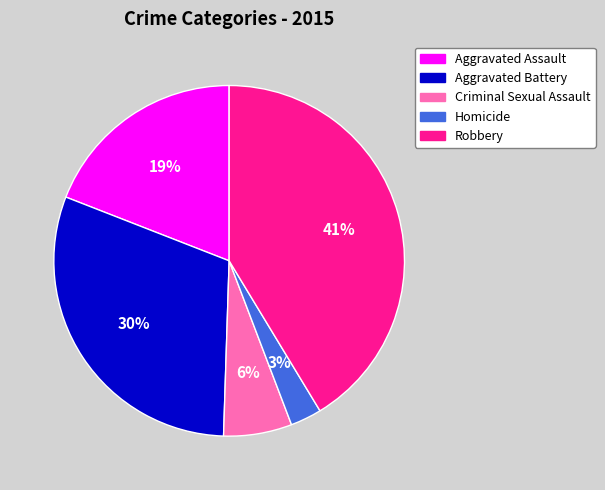

What percentage is the Aggravated Battery slice, to the nearest percent?

30%